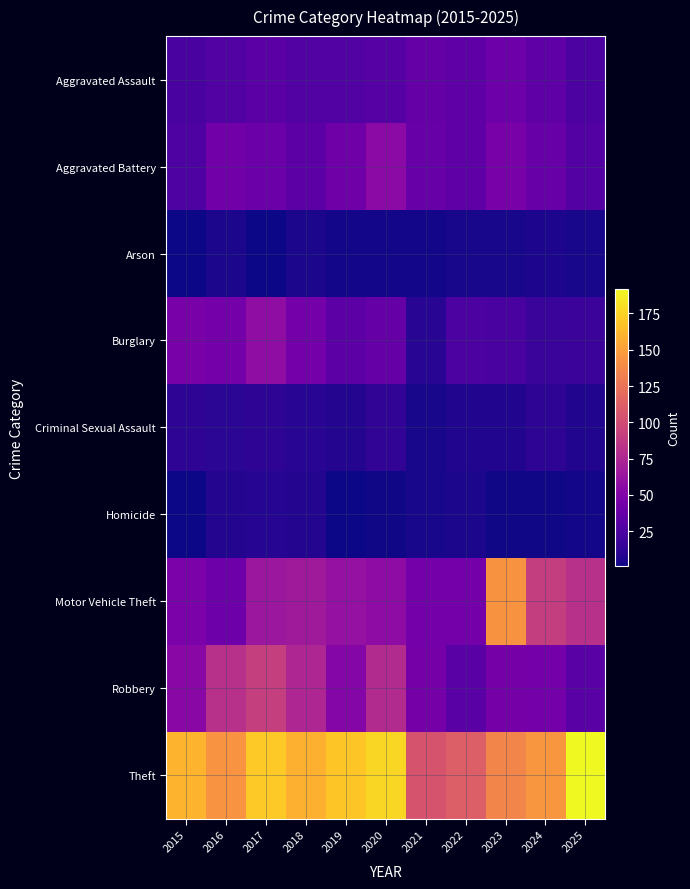

Reading right to left, extract all data points from this chart.

Aggravated Assault: 2025=25	2024=34	2023=41	2022=34	2021=37	2020=30	2019=28	2018=28	2017=32	2016=28	2015=24
Aggravated Battery: 2025=29	2024=39	2023=46	2022=34	2021=38	2020=56	2019=42	2018=33	2017=40	2016=43	2015=26
Arson: 2025=4	2024=6	2023=4	2022=4	2021=3	2020=3	2019=3	2018=5	2017=1	2016=5	2015=1
Burglary: 2025=18	2024=17	2023=24	2022=25	2021=10	2020=37	2019=33	2018=44	2017=58	2016=44	2015=47
Criminal Sexual Assault: 2025=7	2024=12	2023=7	2022=7	2021=4	2020=13	2019=8	2018=10	2017=12	2016=11	2015=12
Homicide: 2025=3	2024=2	2023=2	2022=5	2021=4	2020=2	2019=1	2018=8	2017=9	2016=8	2015=1
Motor Vehicle Theft: 2025=82	2024=91	2023=143	2022=44	2021=44	2020=57	2019=61	2018=67	2017=65	2016=41	2015=48
Robbery: 2025=31	2024=44	2023=45	2022=31	2021=45	2020=78	2019=53	2018=75	2017=92	2016=82	2015=54
Theft: 2025=192	2024=145	2023=136	2022=112	2021=105	2020=177	2019=169	2018=159	2017=171	2016=144	2015=160